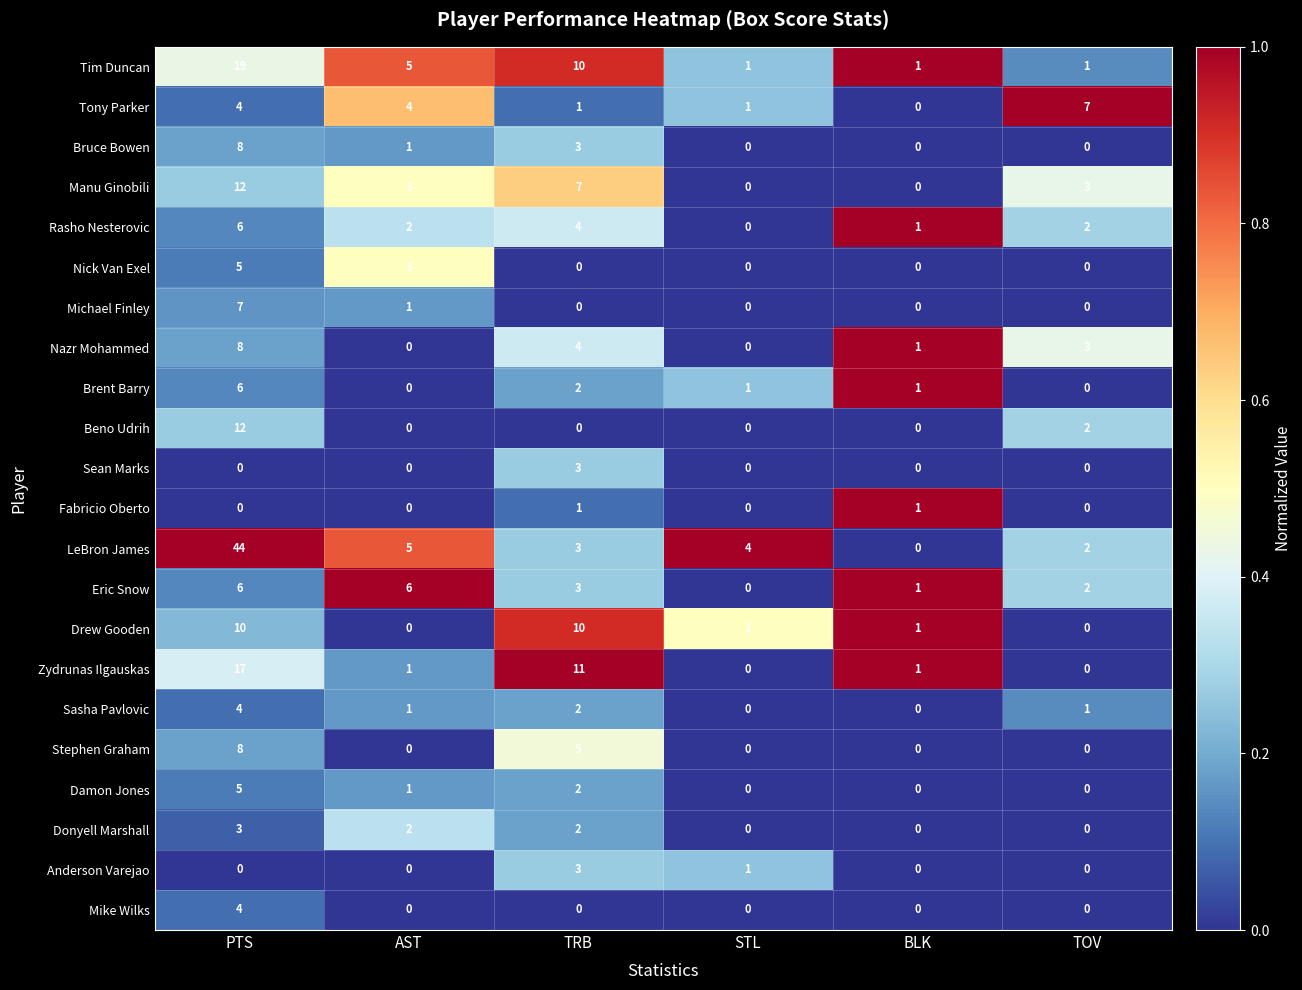

True or false: Michael Finley has a value of -5 at TRB.

False